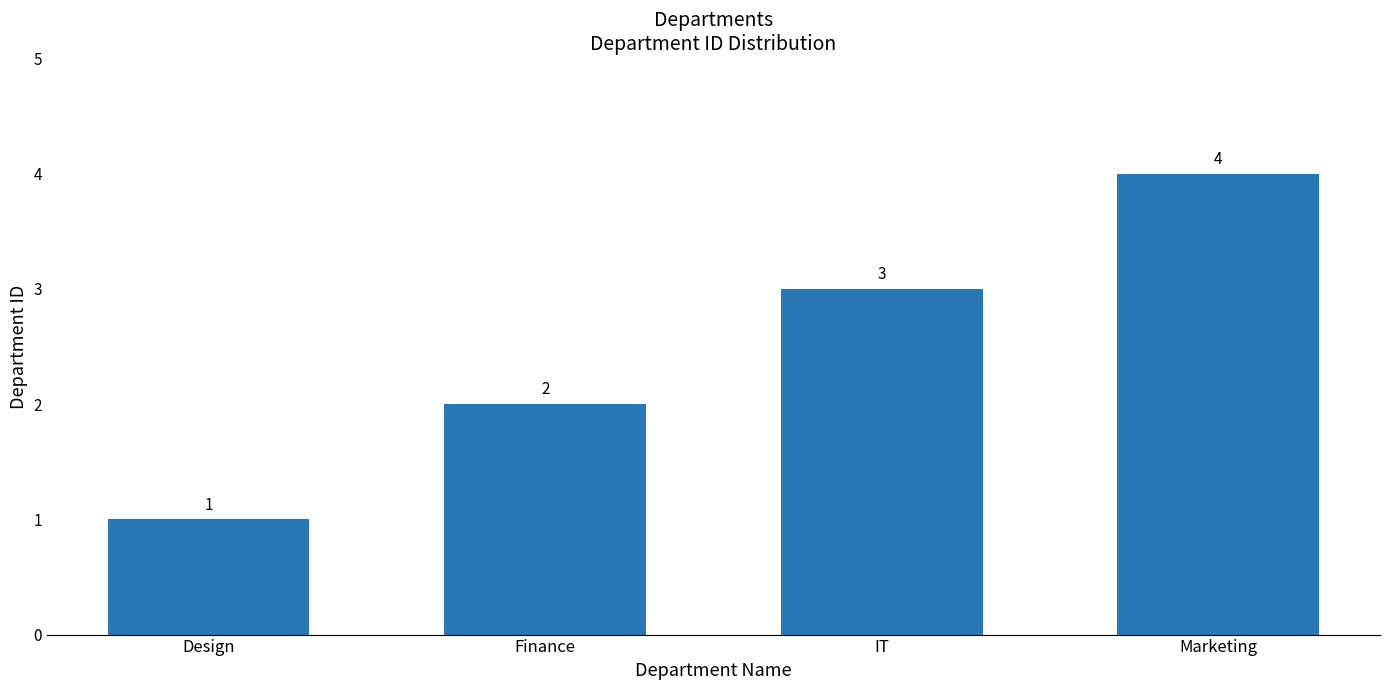

What value does the data have at Marketing?

4